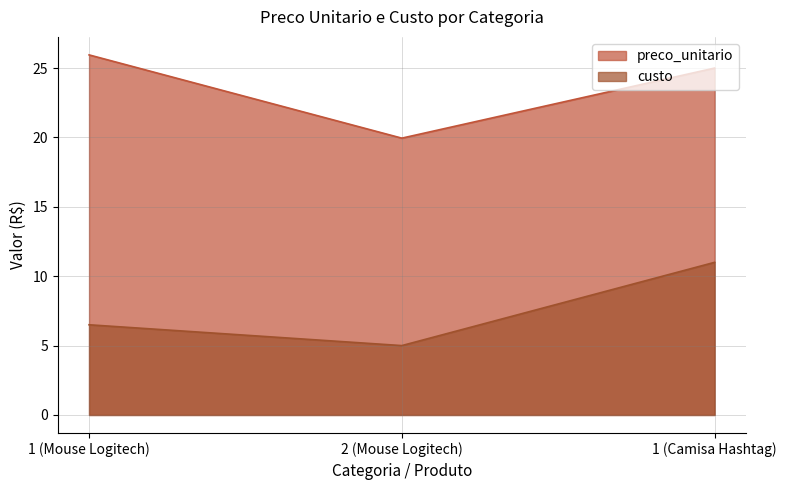

Rank the series by their average value, from lowest to highest.

custo, preco_unitario